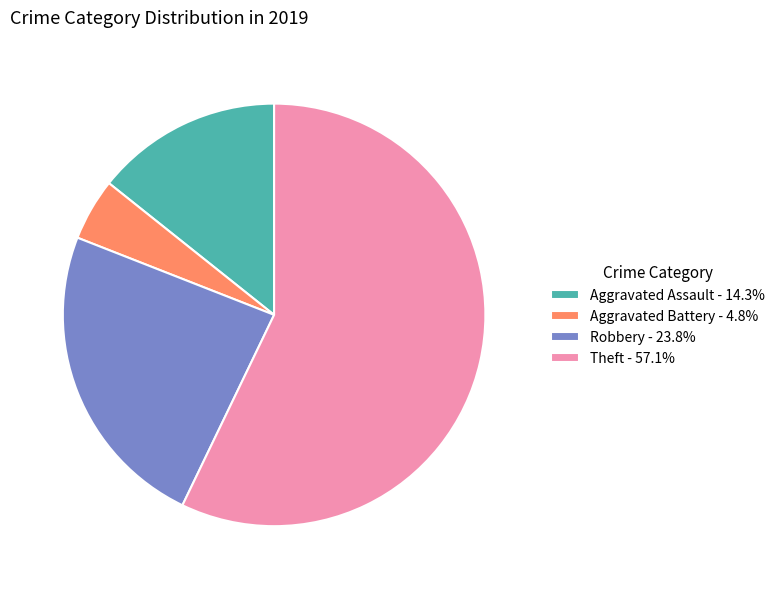

Do Robbery - 23.8% and Theft - 57.1% together represent more than half of the pie?

Yes